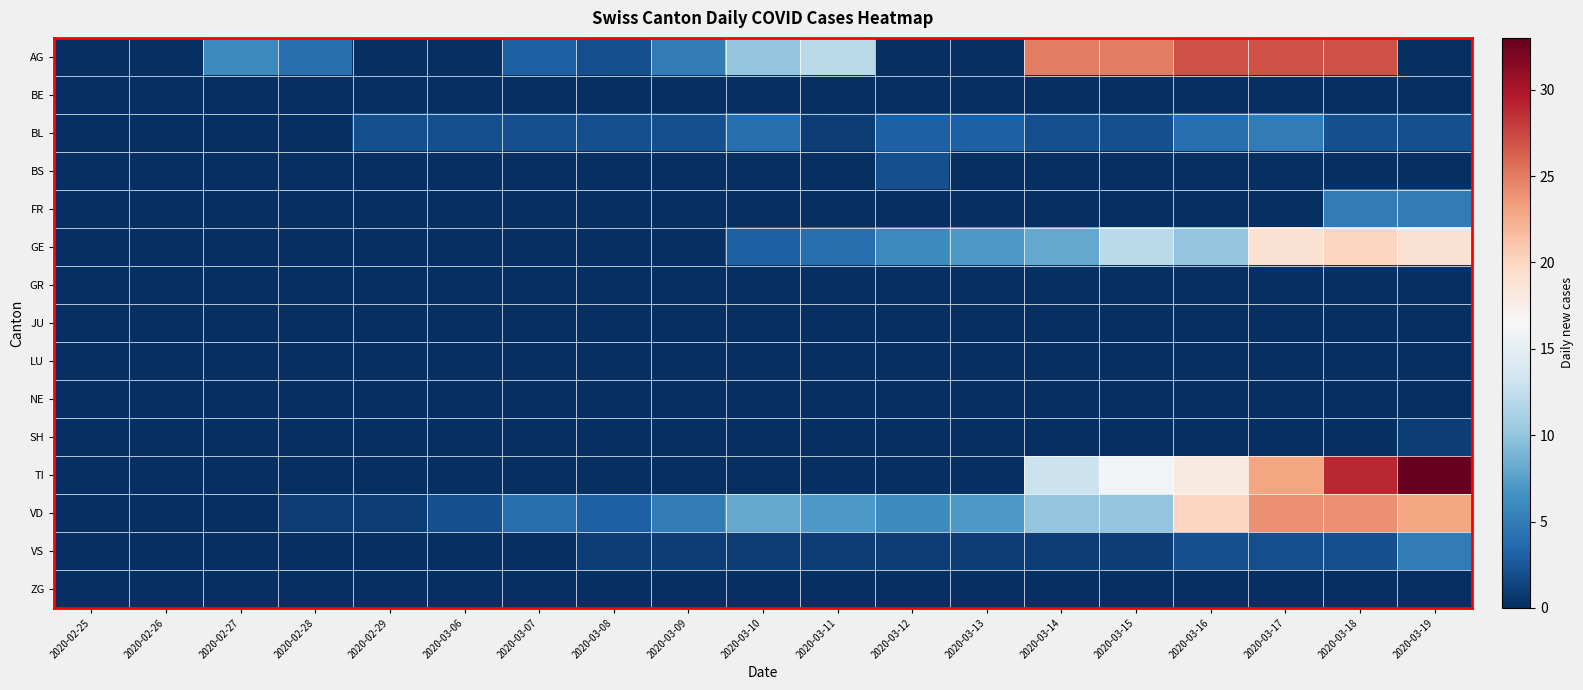

What is the difference between the highest and lowest values at 2020-03-10?

10